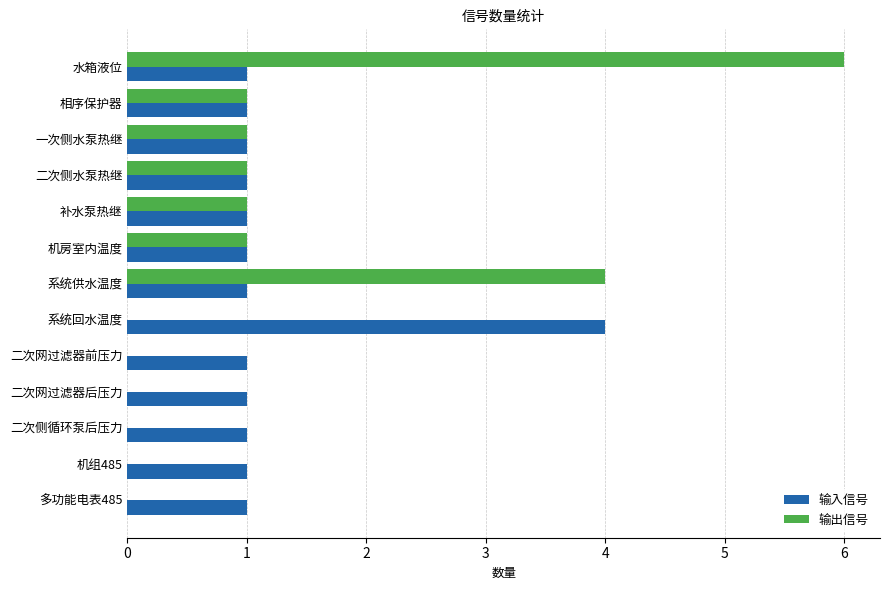

Is the value of 输出信号 at 二次侧循环泵后压力 greater than the value of 输入信号 at 补水泵热继?

No